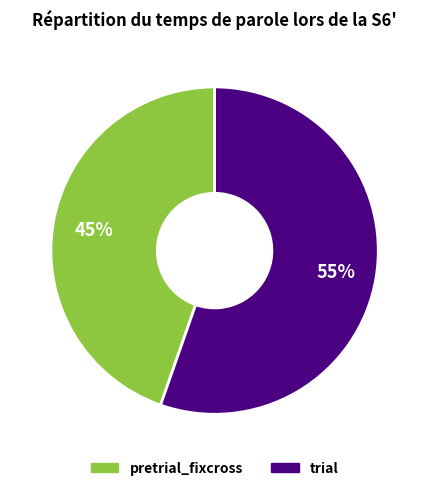

Is there a majority slice in this chart?

Yes